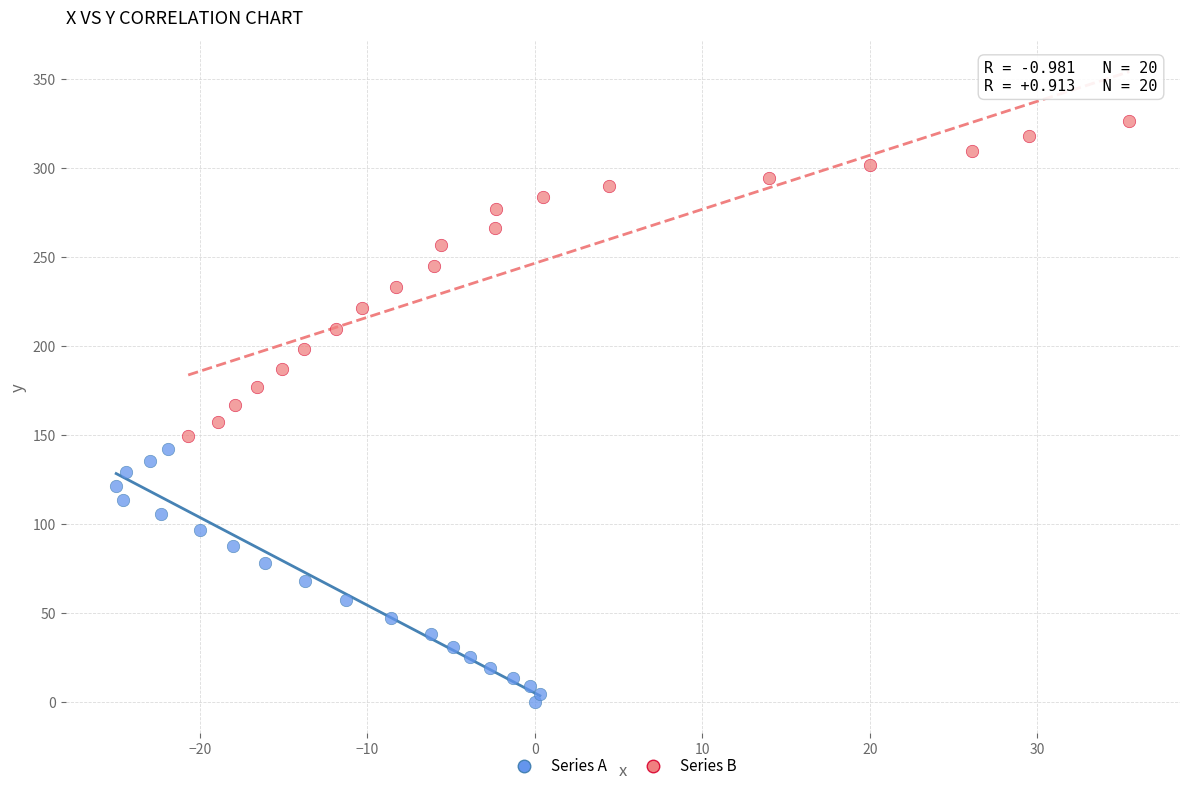

Which series contains the lowest Y value?

Series A